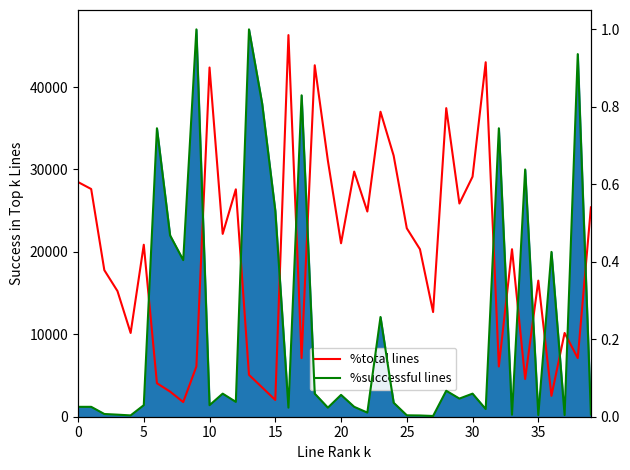

Is the value of %successful lines at 19 greater than the value of %total lines at 39?

No